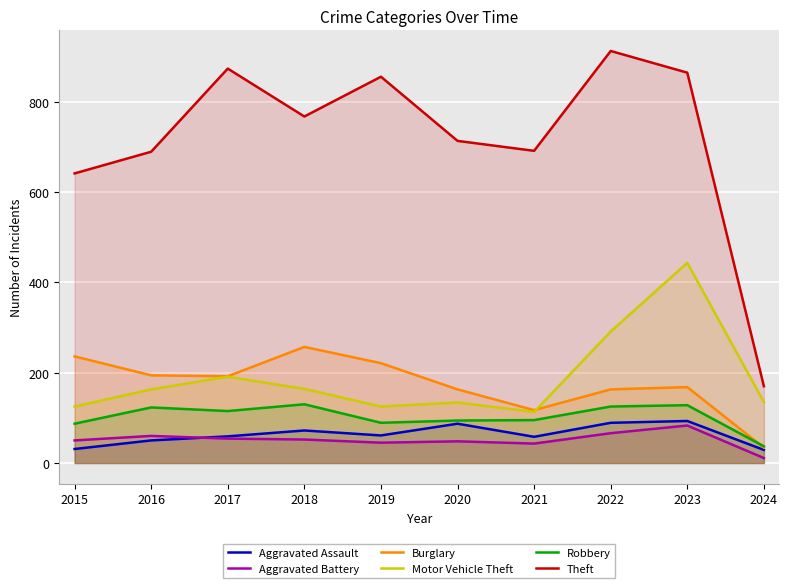

Which label corresponds to the smallest value in the chart?

2024